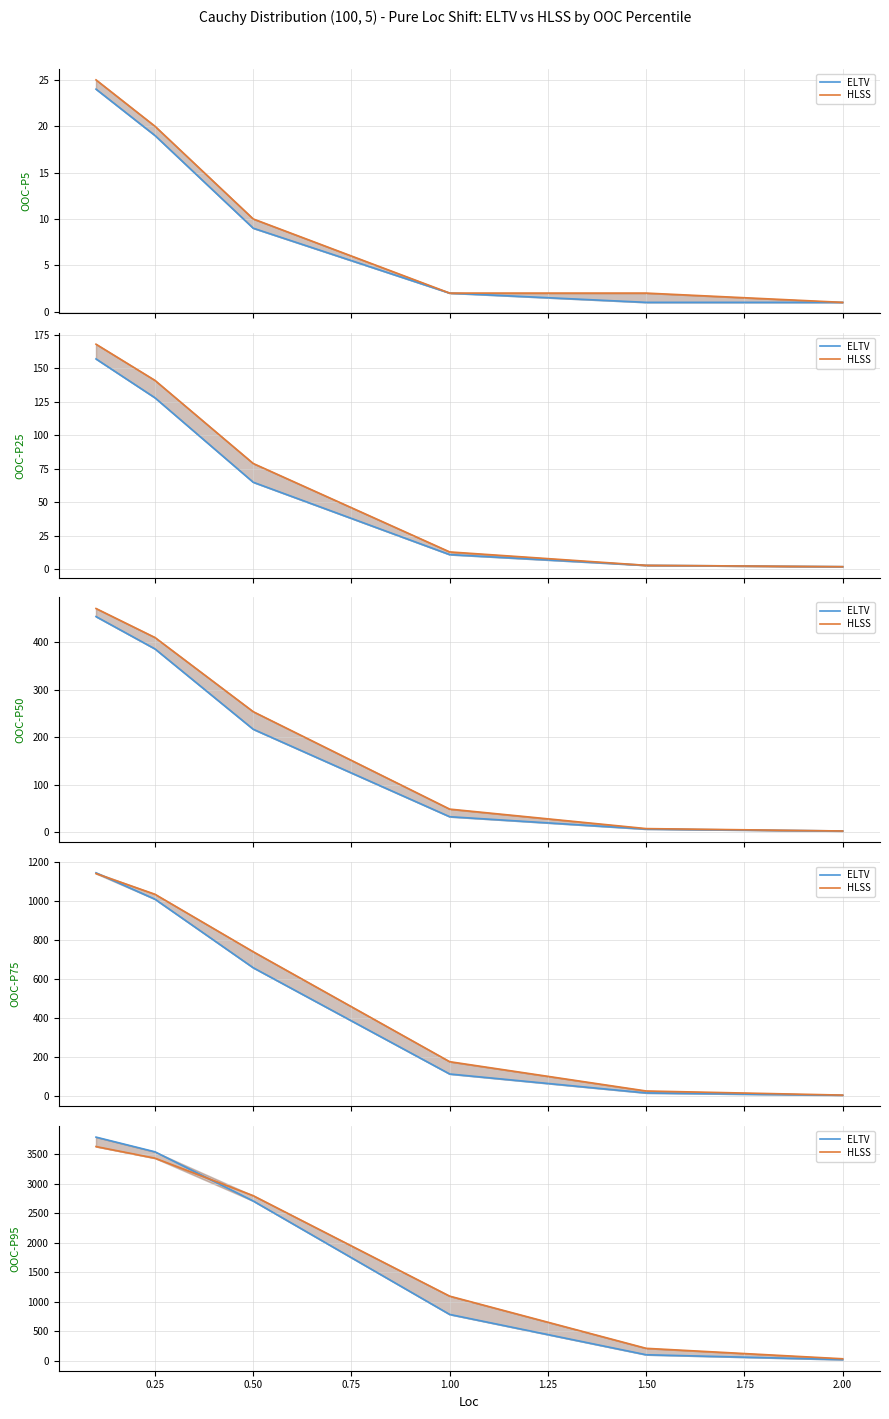

At which label is HLSS closest to 1830?

1.00